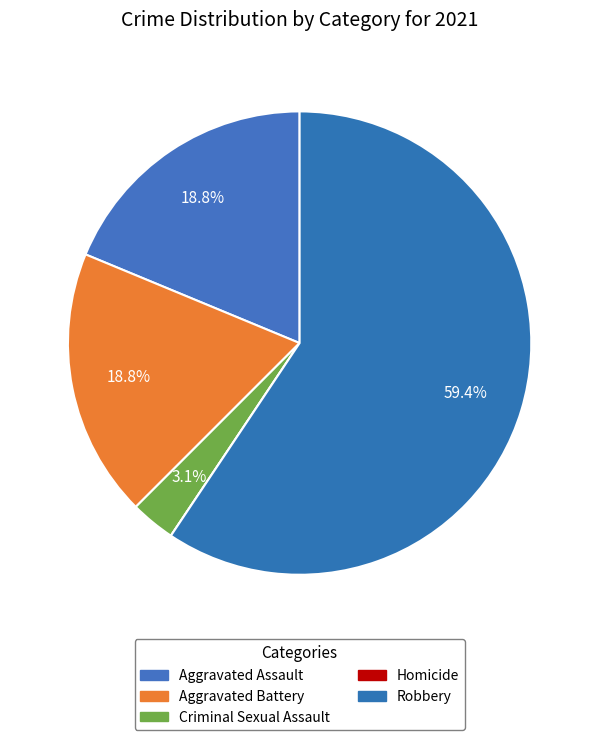

Is Homicide the majority of the pie?

No